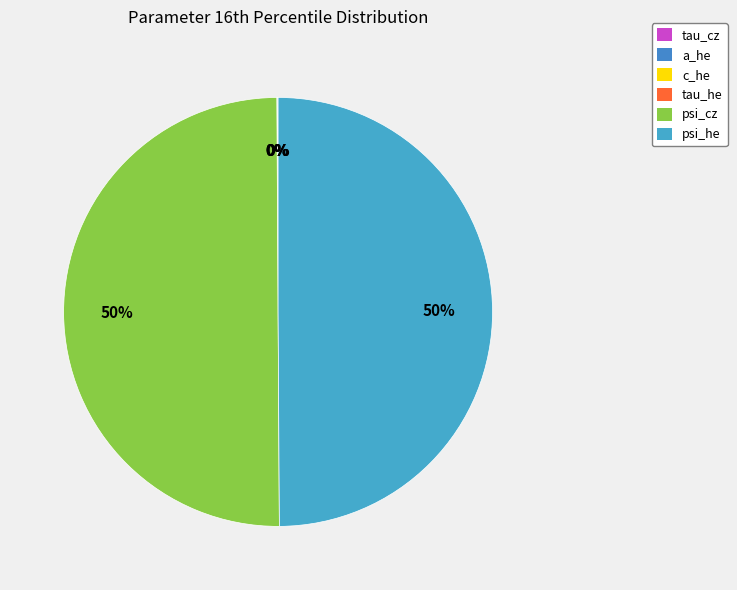

To the nearest percent, what is the combined percentage of psi_he and tau_cz?

50%